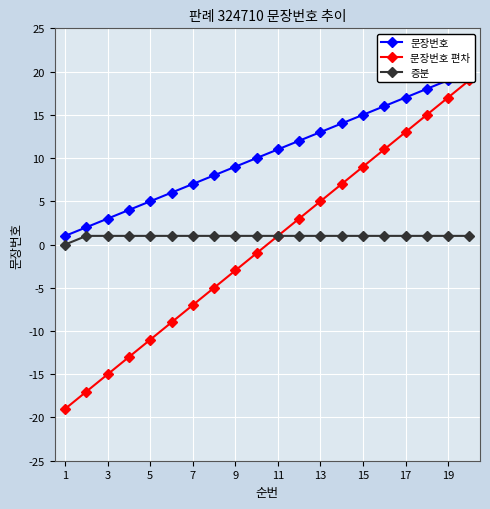

Which series has the widest spread of values?

문장번호 편차